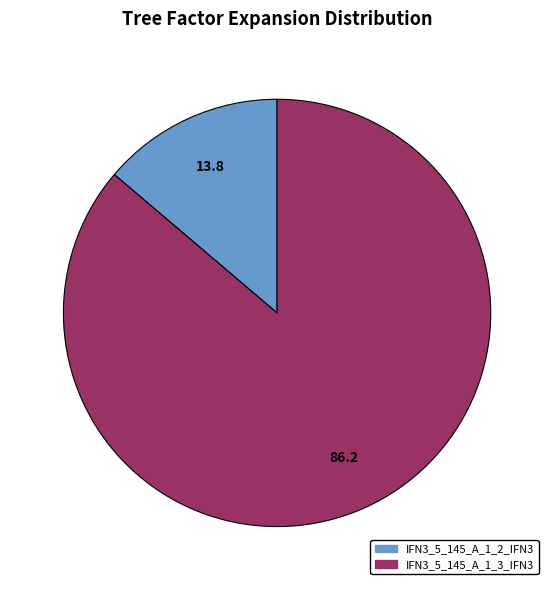

Between IFN3_5_145_A_1_2_IFN3 and IFN3_5_145_A_1_3_IFN3, which is larger?

IFN3_5_145_A_1_3_IFN3